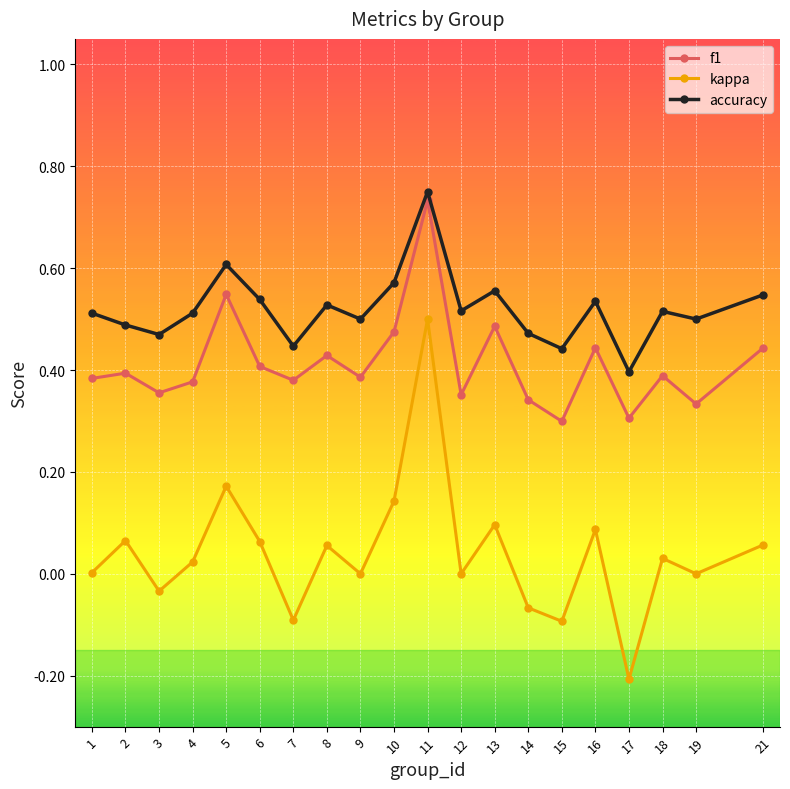

True or false: f1 and accuracy cross at least once.

False